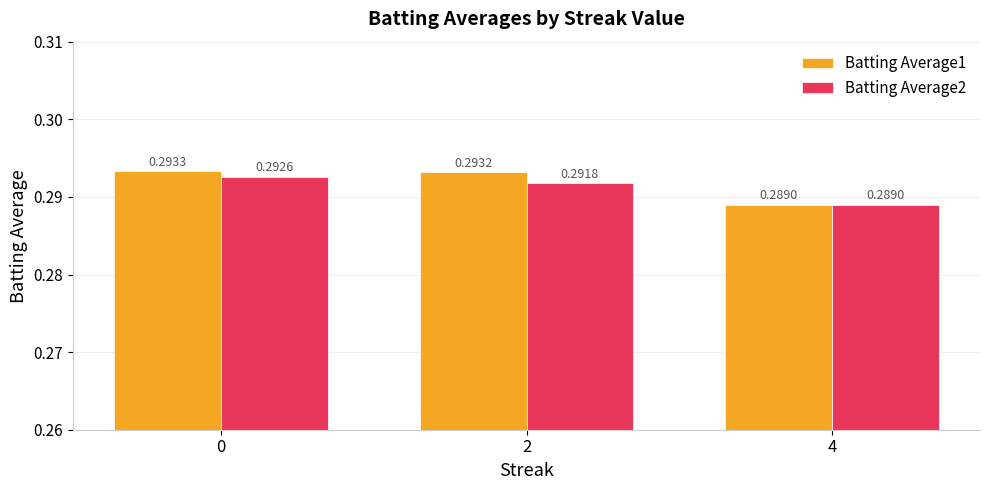

How many bars are there in total?

6